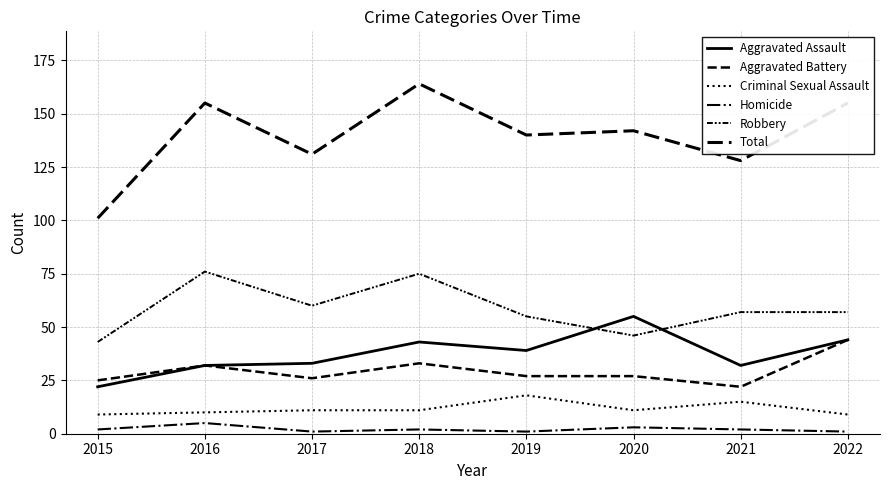

Which series changed the most between 2020 and 2022?

Aggravated Battery